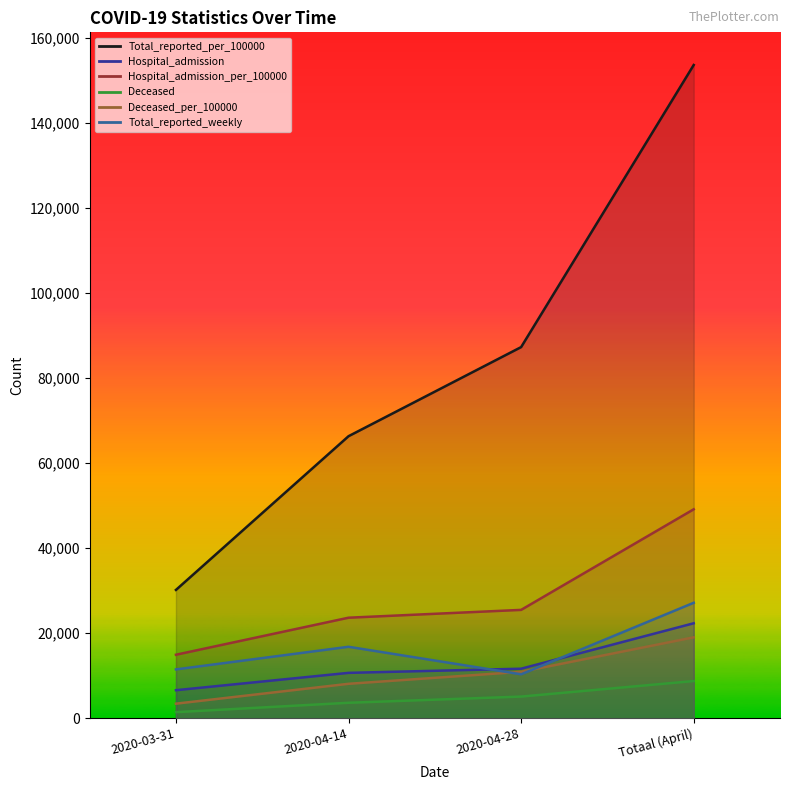

Rank the series by their maximum value, from lowest to highest.

Deceased, Deceased_per_100000, Hospital_admission, Total_reported_weekly, Hospital_admission_per_100000, Total_reported_per_100000